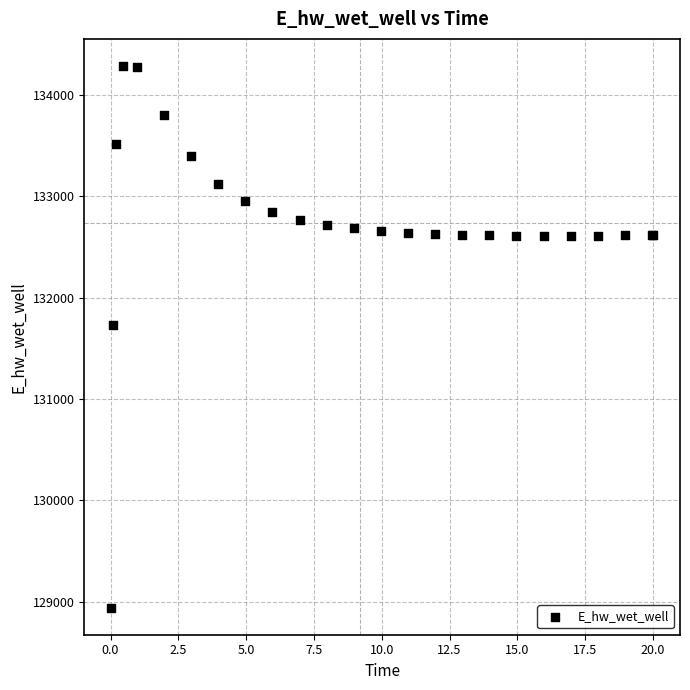

What Y value in the scatter plot is closest to 131612?

131728.1